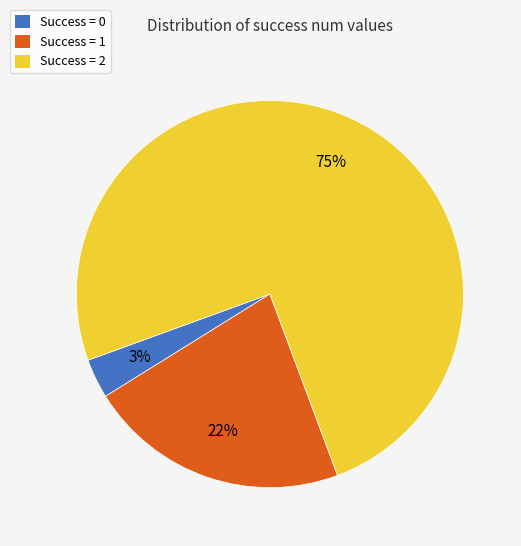

To the nearest percent, what is the difference between the largest and smallest slice percentages?

72%